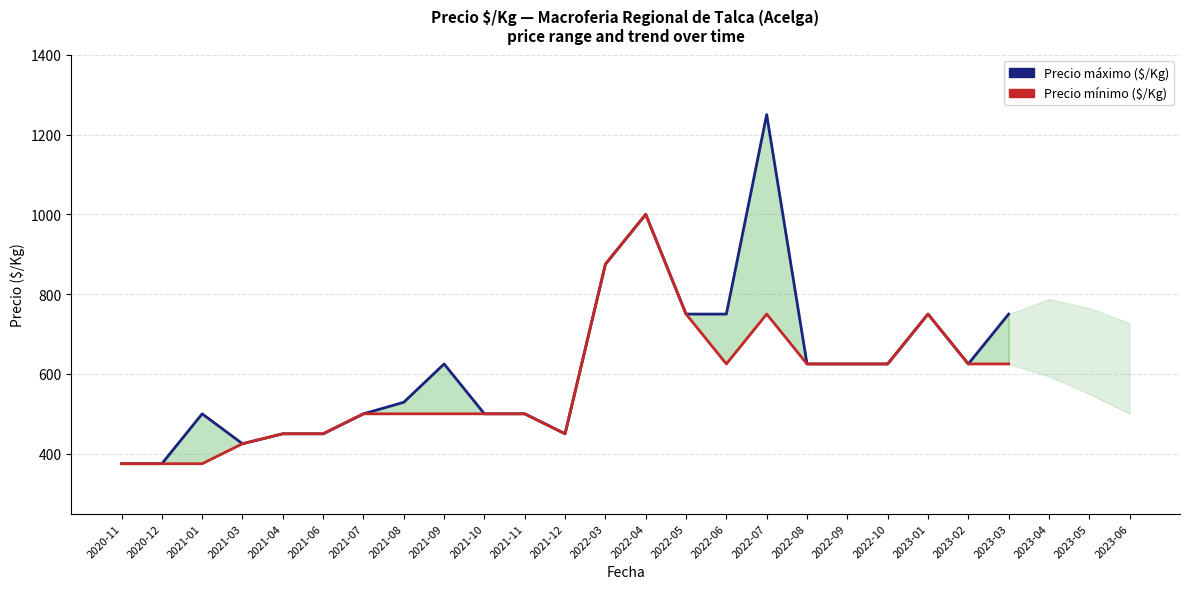

Rank the categories by Precio mínimo ($/Kg) value from lowest to highest.

2020-11, 2020-12, 2021-01, 2021-03, 2021-04, 2021-06, 2021-12, 2021-07, 2021-08, 2021-09, 2021-10, 2021-11, 2022-06, 2022-08, 2022-09, 2022-10, 2023-02, 2023-03, 2022-05, 2022-07, 2023-01, 2022-03, 2022-04